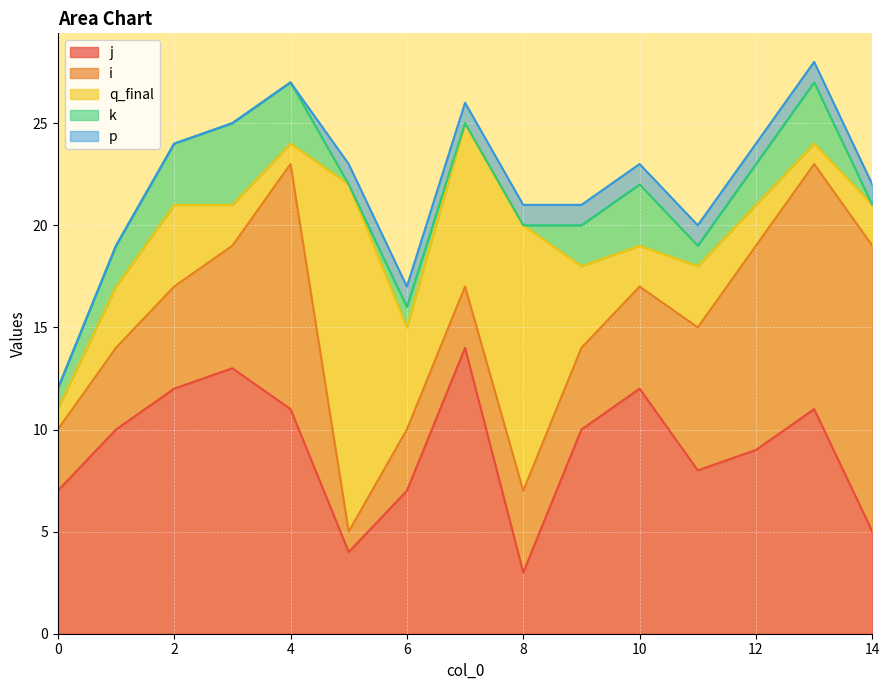

How many intersections are there between i and j?

5